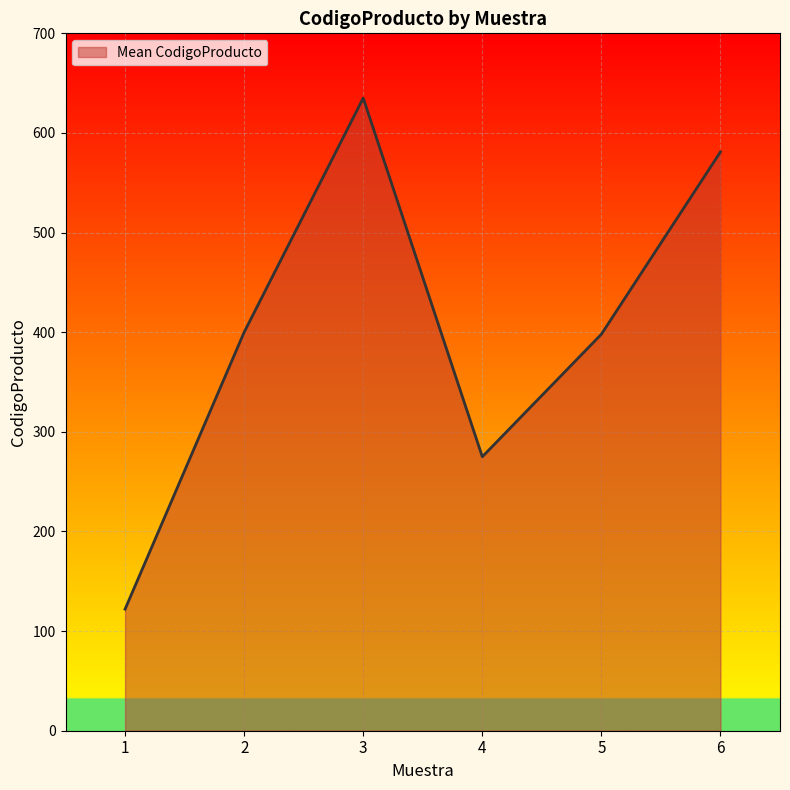

Read the value at 2, to the nearest 50.

400